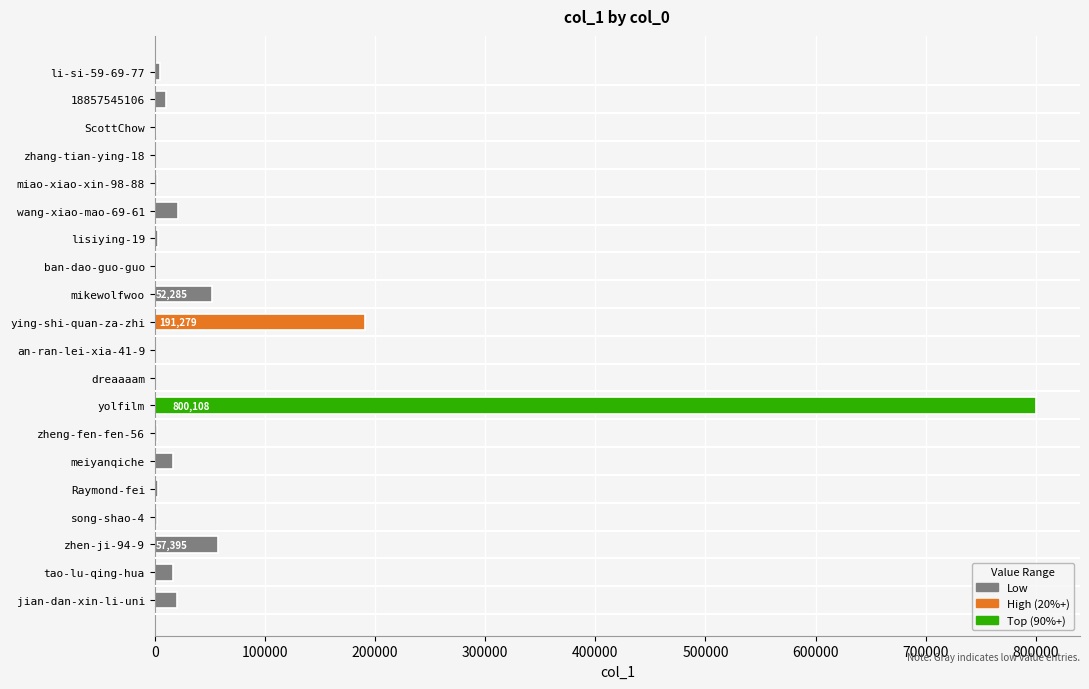

How many categories are shown in the chart?

20